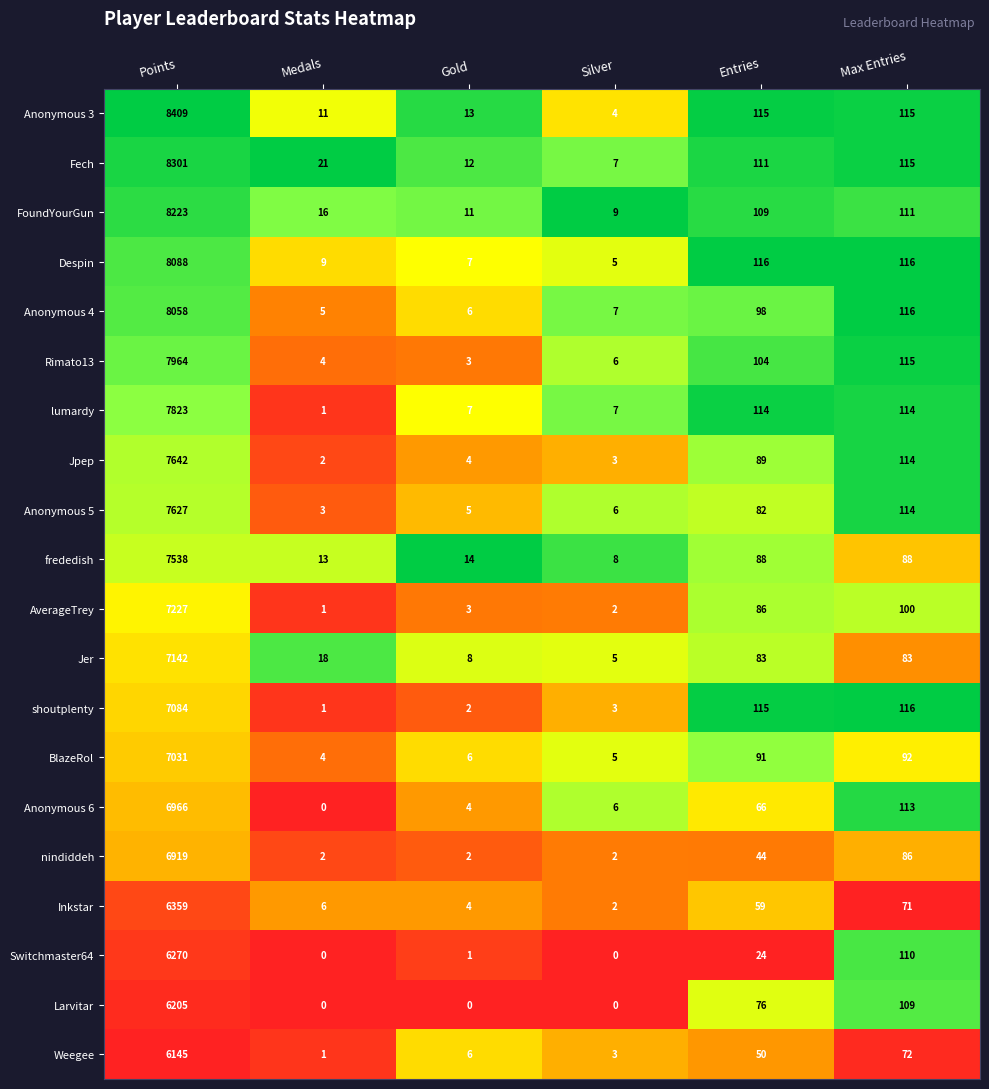

What is the difference between the maximum and second lowest values in the AverageTrey series?

7225